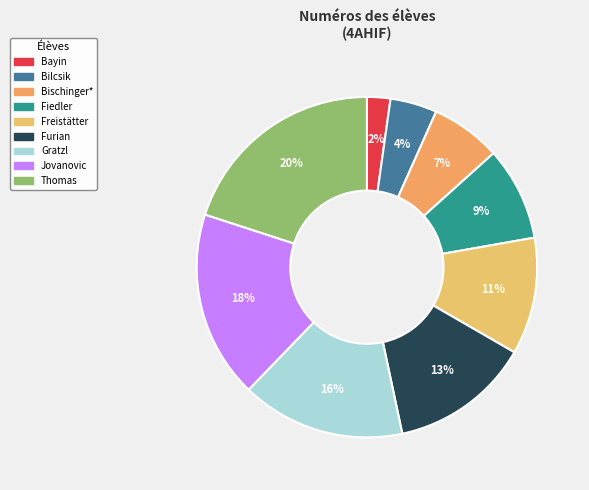

To the nearest percent, what portion does Bilcsik represent?

4%